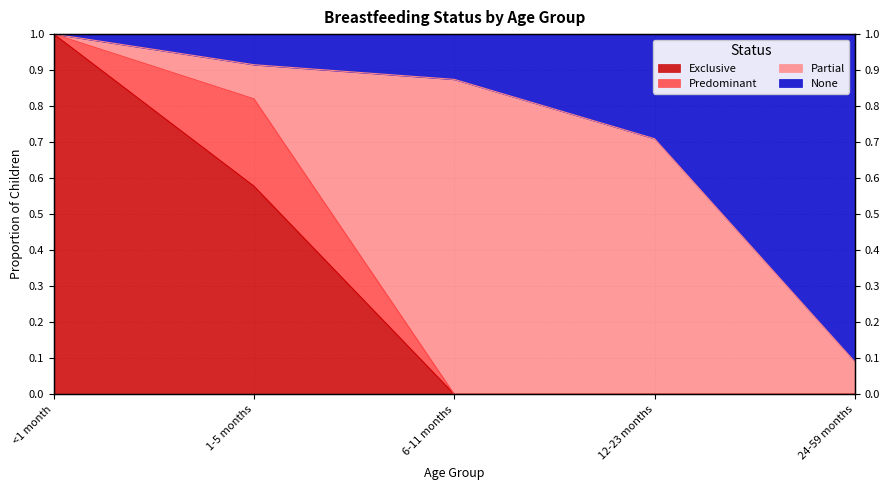

What is the maximum value shown in the chart?

1.0